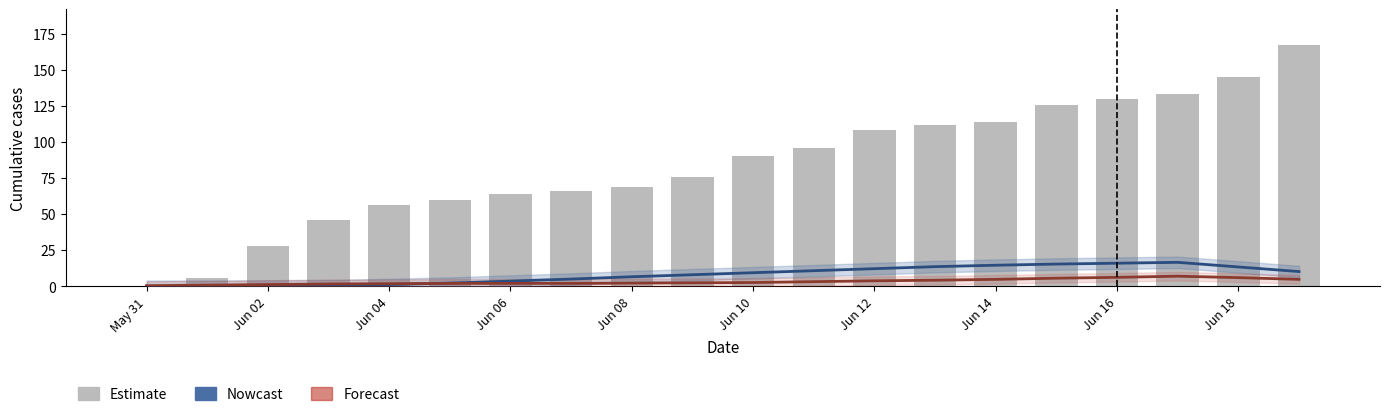

At which category is the sum across all series the highest?

19